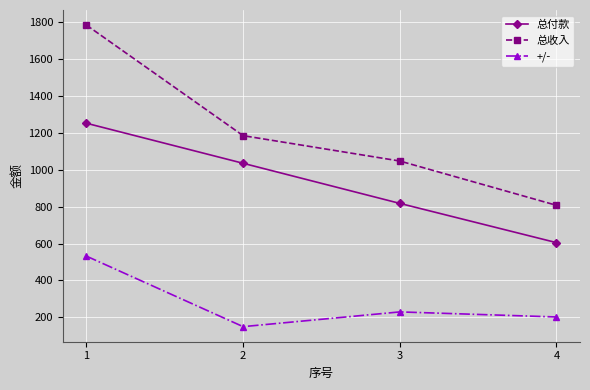

Reading right to left, what are all the values shown in this chart?

总付款: 4=604.8	3=817.4	2=1034.7	1=1251.7
总收入: 4=807.0	3=1047.0	2=1184.4	1=1783.5
+/-: 4=202.2	3=229.6	2=149.7	1=531.8